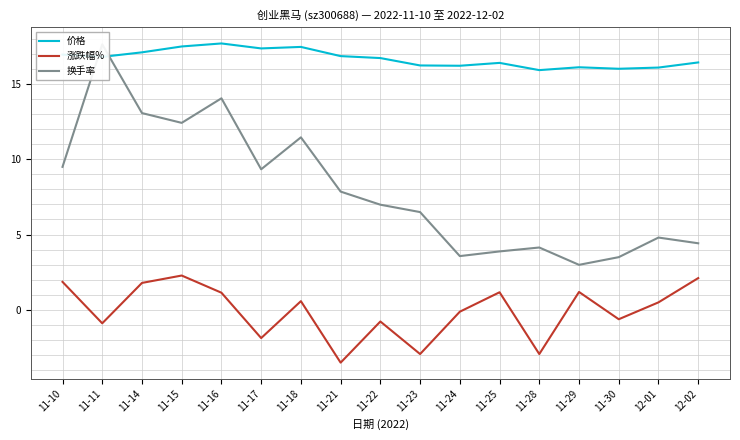

Reading left to right, transcribe all the data shown in this chart.

价格: 16.9	16.8	17.1	17.5	17.7	17.4	17.4	16.8	16.7	16.2	16.2	16.4	15.9	16.1	16.0	16.1	16.4
涨跌幅%: 1.9	-0.9	1.8	2.3	1.1	-1.9	0.6	-3.5	-0.8	-2.9	-0.1	1.2	-2.9	1.2	-0.6	0.5	2.1
换手率: 9.5	17.6	13.1	12.4	14.0	9.3	11.4	7.8	7.0	6.5	3.6	3.9	4.1	3.0	3.5	4.8	4.4